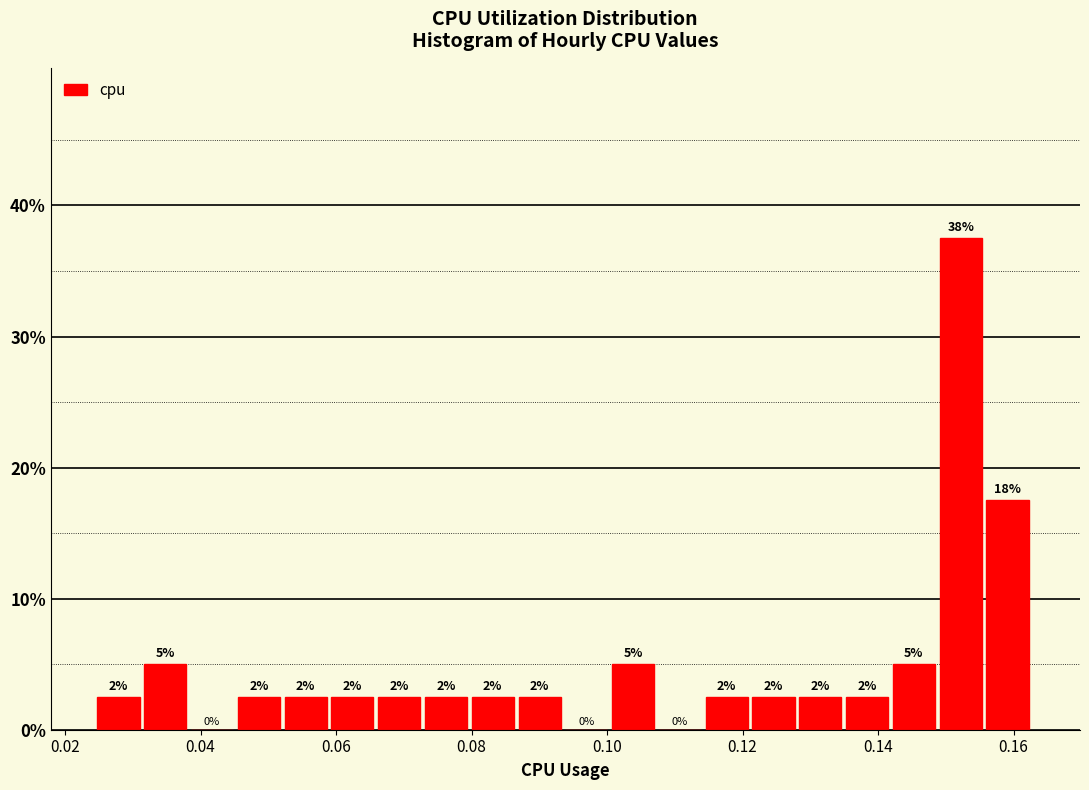

Around what value on the x-axis is the tallest bar? Give the approximate position of its centre, as read against the axis.

0.152